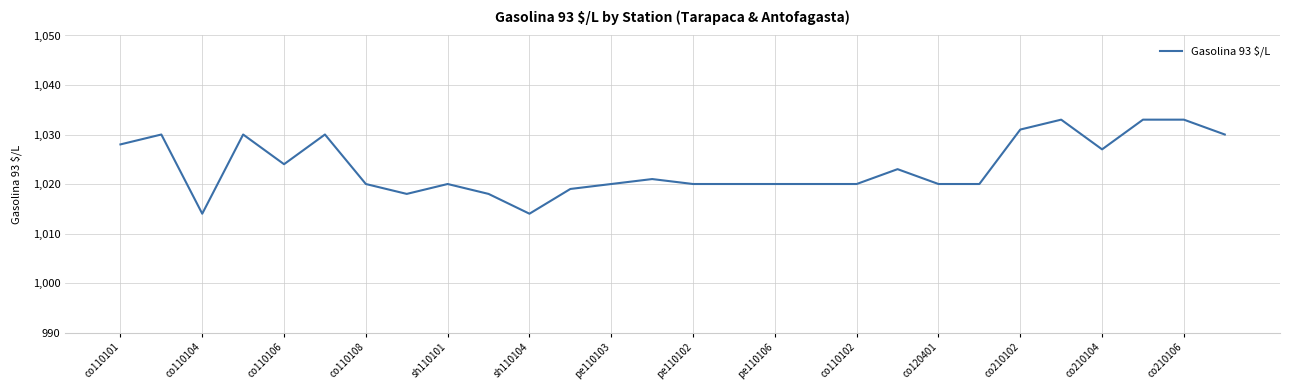

What is the greatest value displayed?

1033